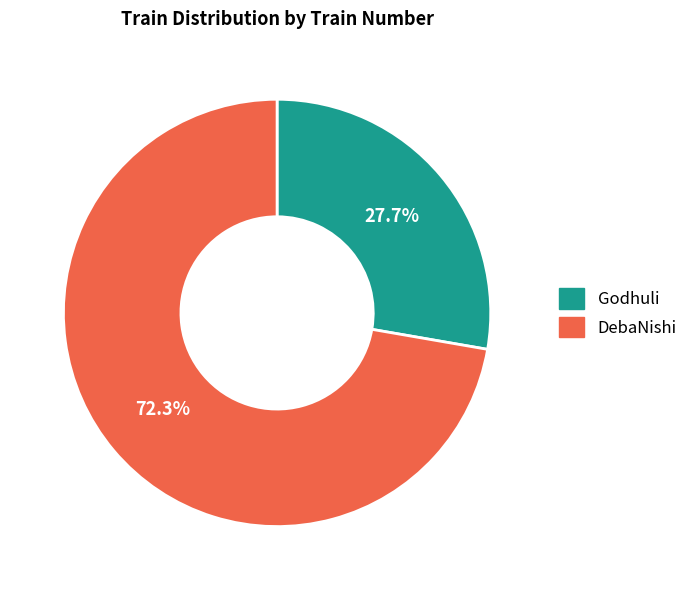

True or false: Godhuli accounts for 28% of the total.

True